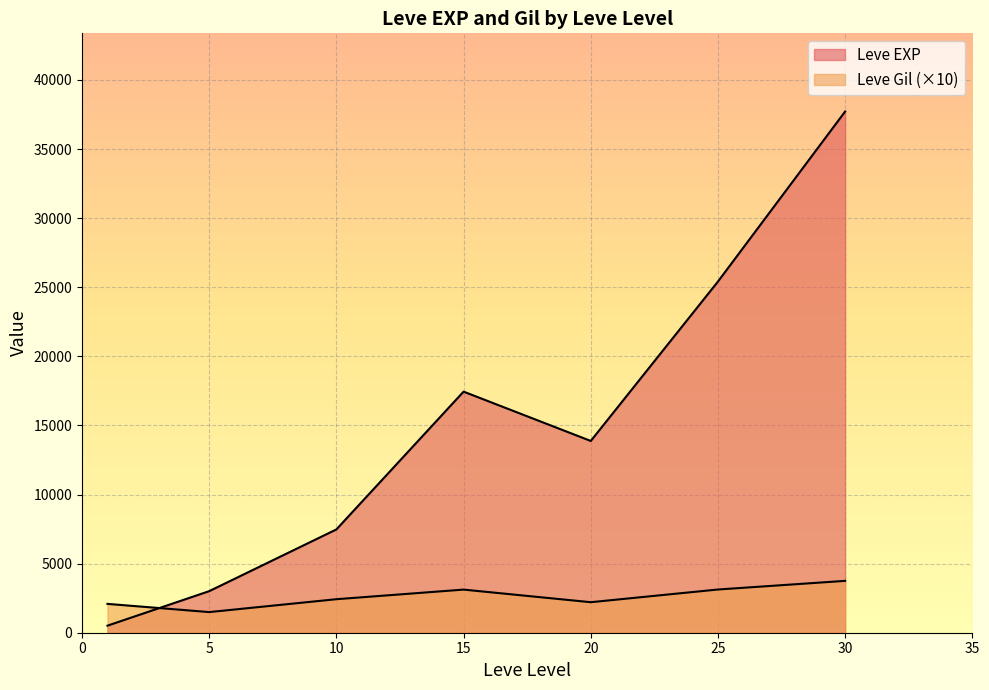

Which label corresponds to the smallest value in the chart?

1